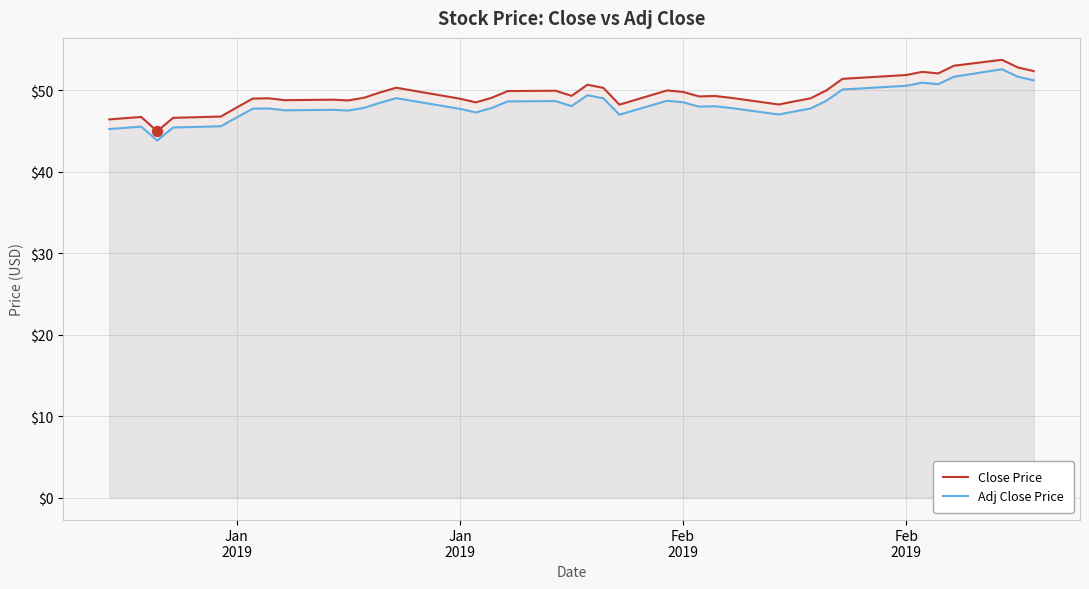

Is the value of Close Price at 4 greater than the value of Adj Close Price at 12?

No